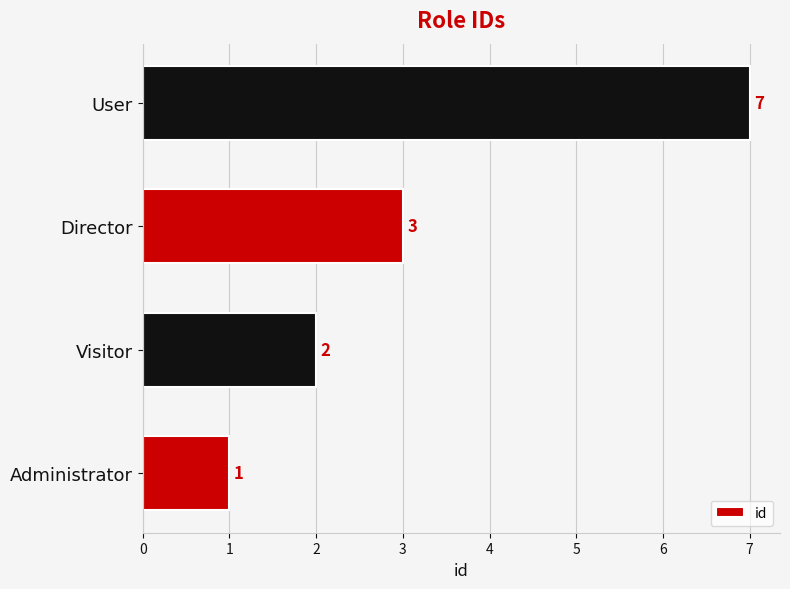

Rank the categories by value from highest to lowest.

User, Director, Visitor, Administrator